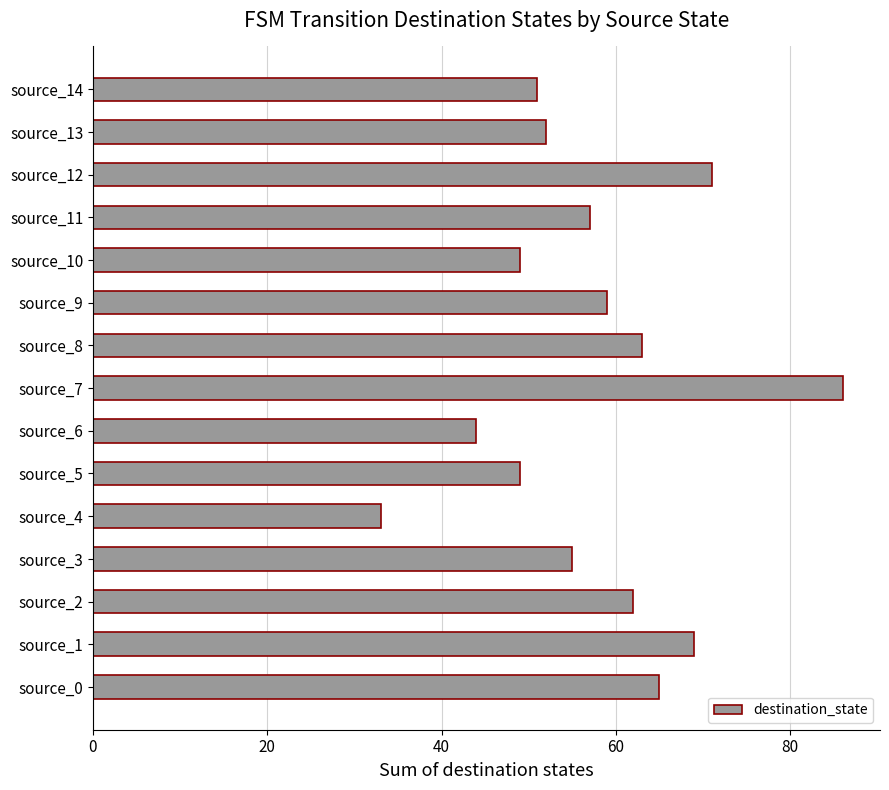

Between source_6 and source_12, which is larger?

source_12